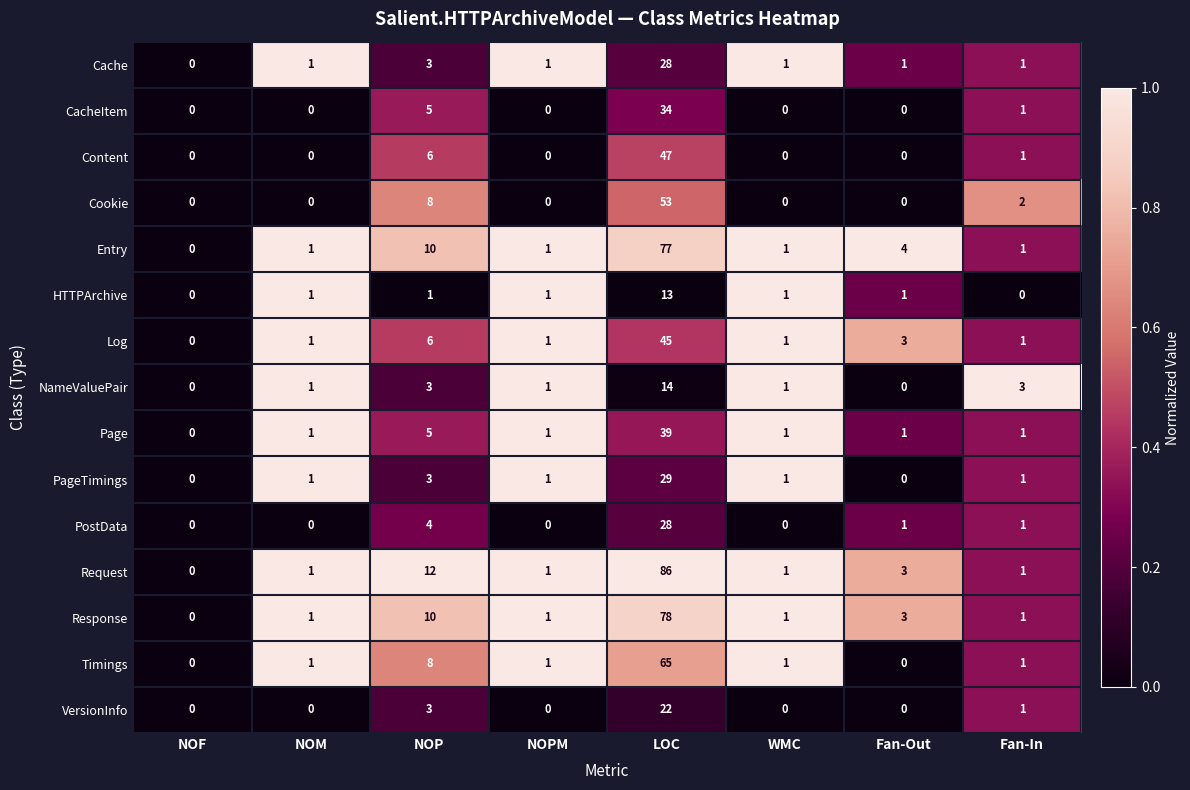

Count the number of categories in the chart.

8